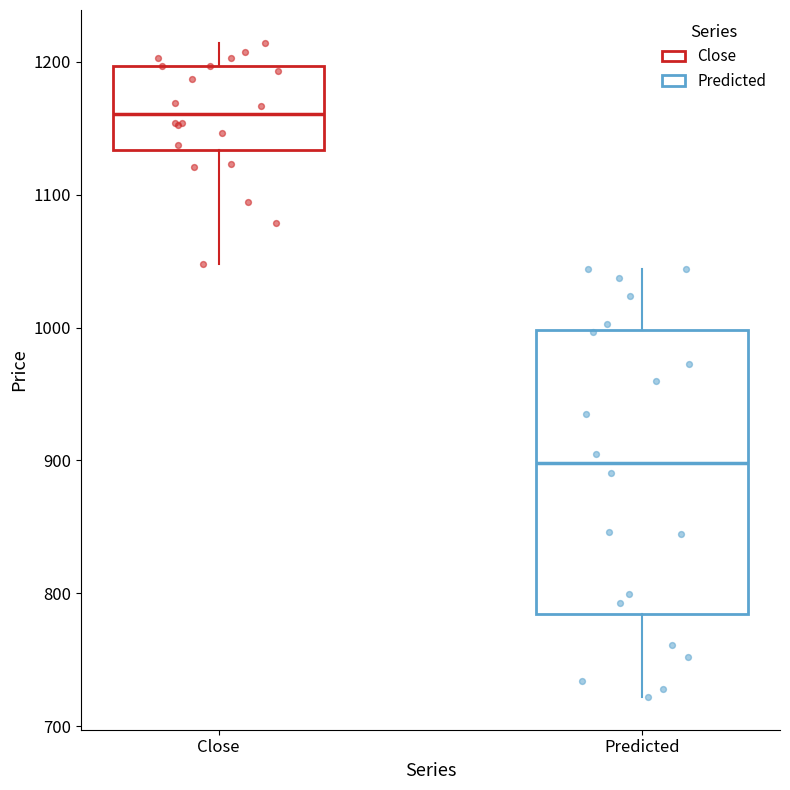

Where is the upper edge of the box for Predicted on the y-axis? The values are not printed on the chart, so give them approximately, as read against the axis.

1000